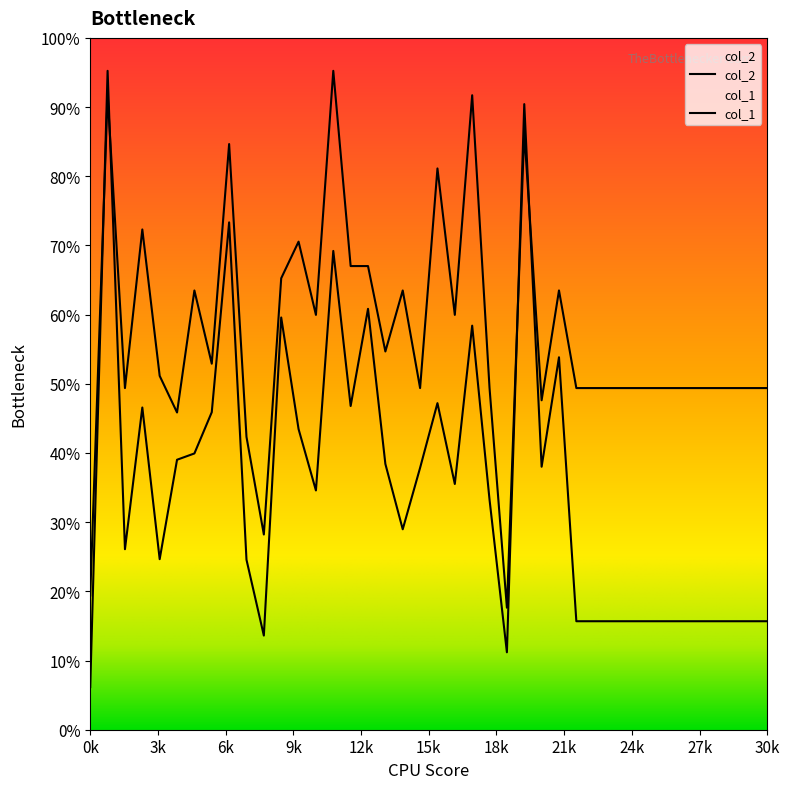

The col_2 series shows 1436.8 at 9. True or false?

False